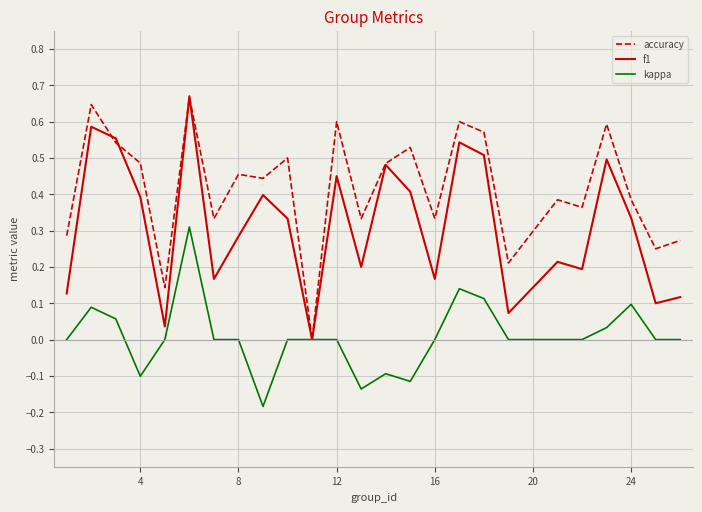

Rank the series by their average value, from lowest to highest.

kappa, f1, accuracy